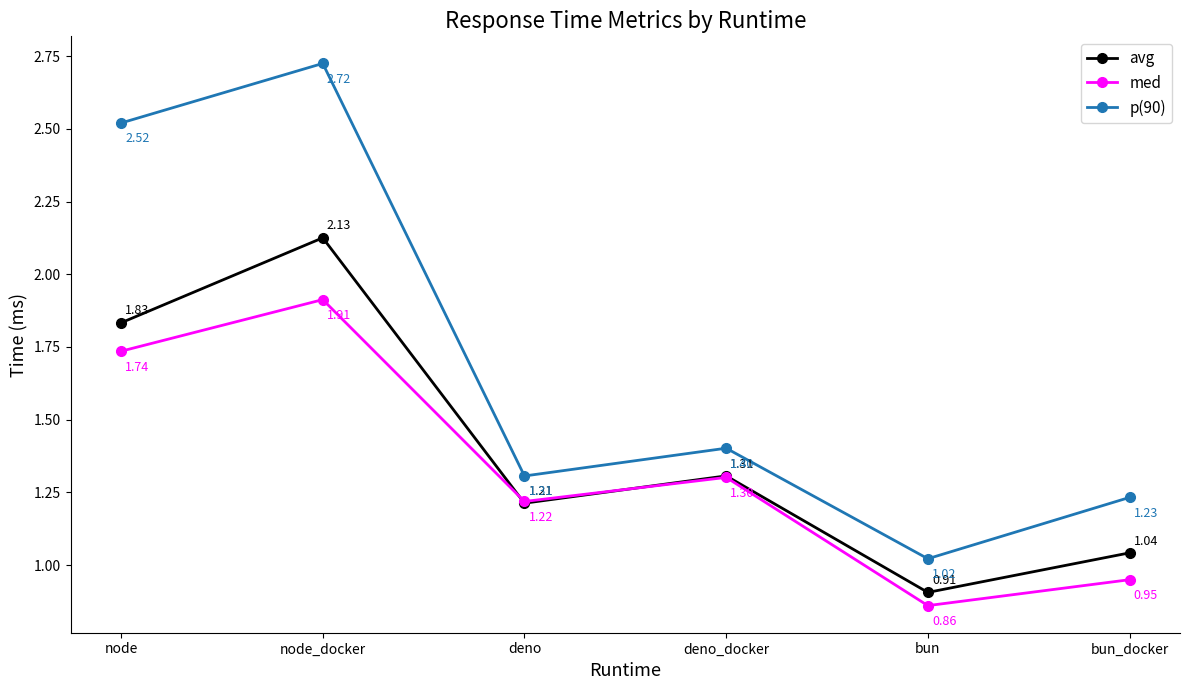

Count the number of data series in this chart.

3